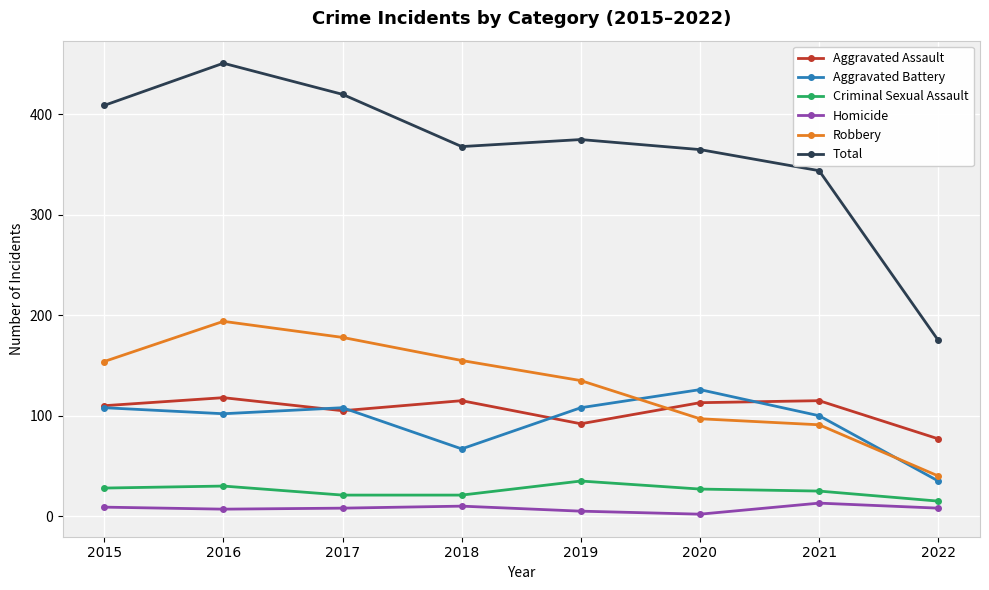

What is the total value across all series at 2018?

736